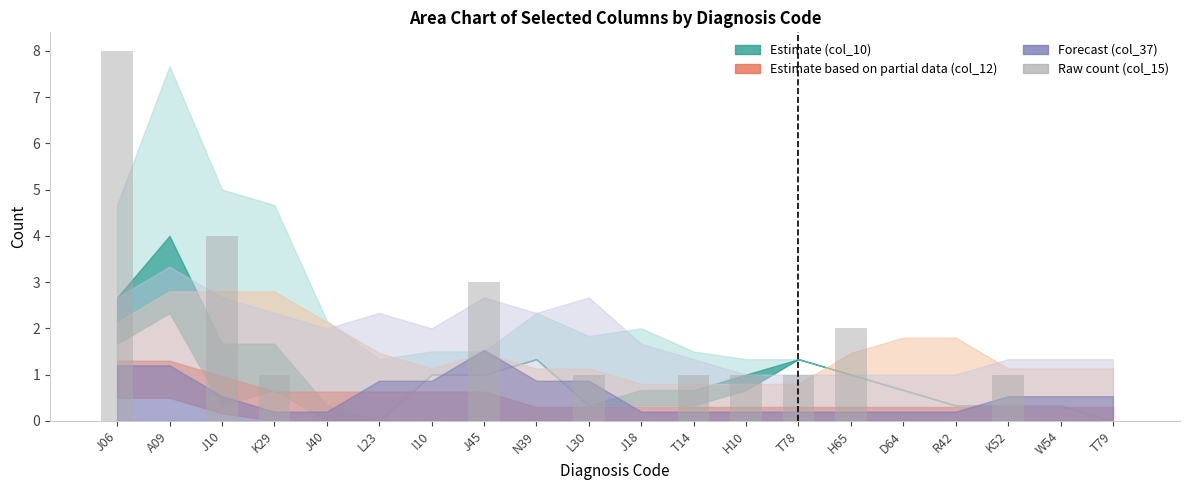

Reading right to left, transcribe all the data shown in this chart.

T79=0	W54=0	K52=1	R42=0	D64=0	H65=2	T78=1	H10=1	T14=1	J18=0	L30=1	N39=0	J45=3	I10=0	L23=0	J40=0	K29=1	J10=4	A09=0	J06=8